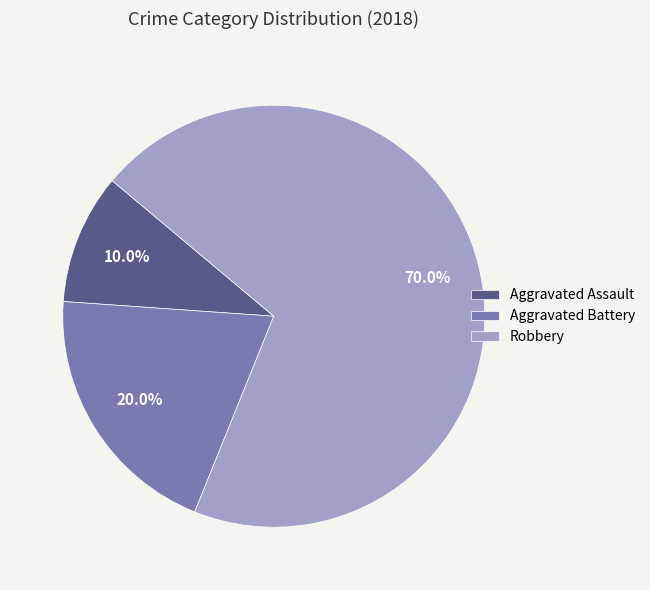

Does any single category account for the majority?

Yes